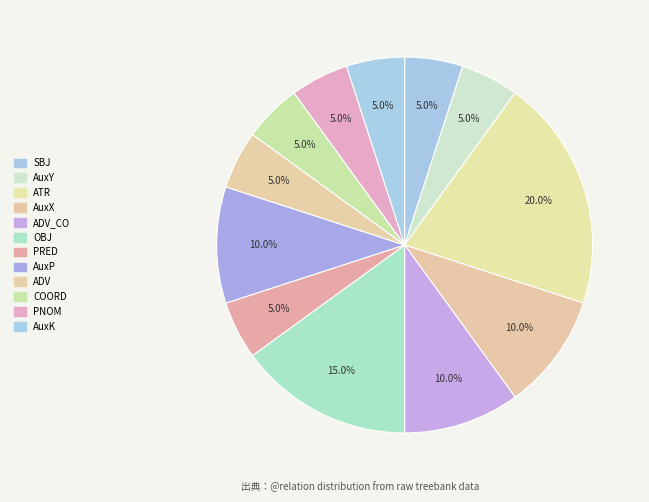

Which slice is the largest?

ATR